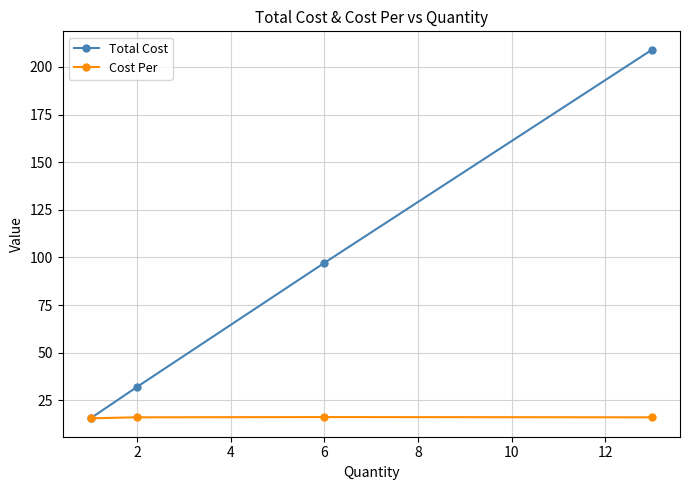

What is the smallest value displayed?

15.6